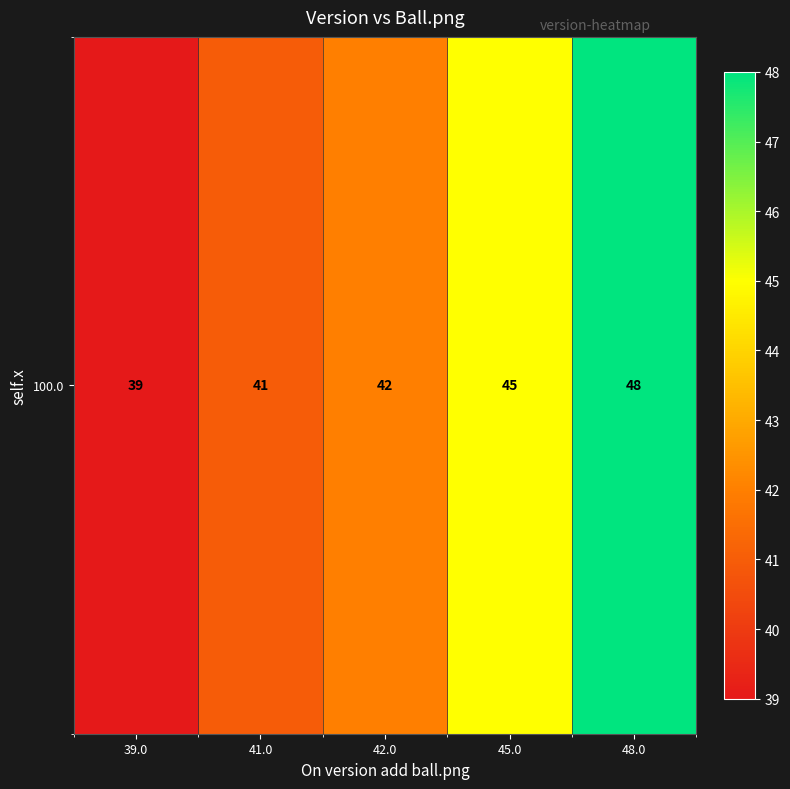

How many data points are less than 42?

2